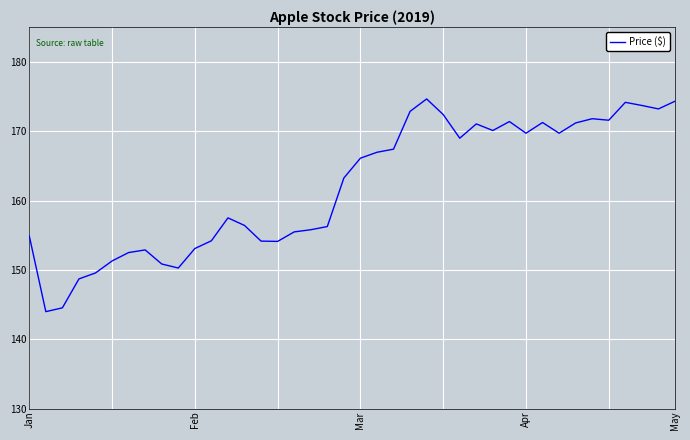

What is the greatest value displayed?

174.7